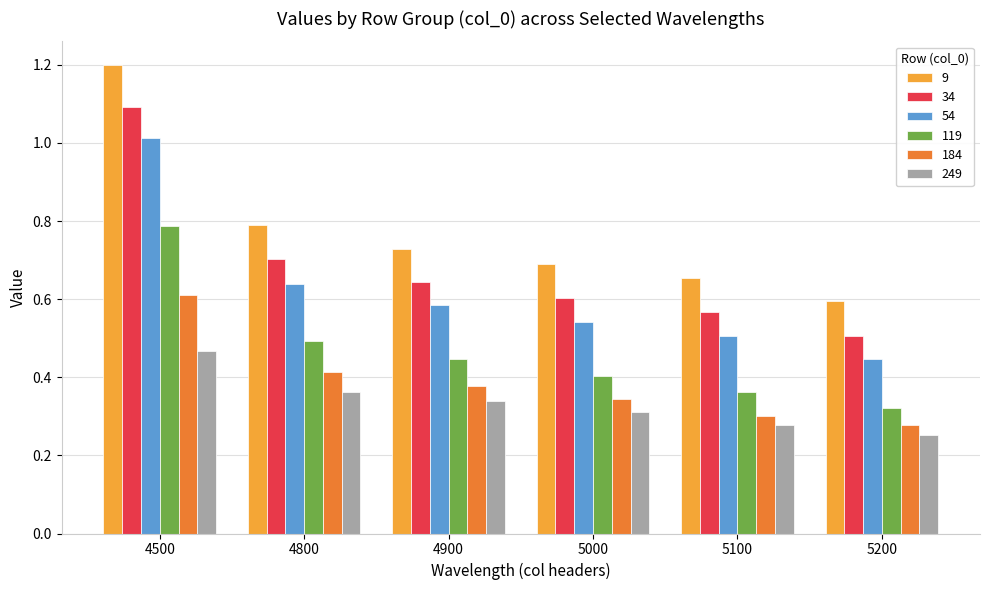

The 184 series shows 0.6 at 4900. True or false?

False